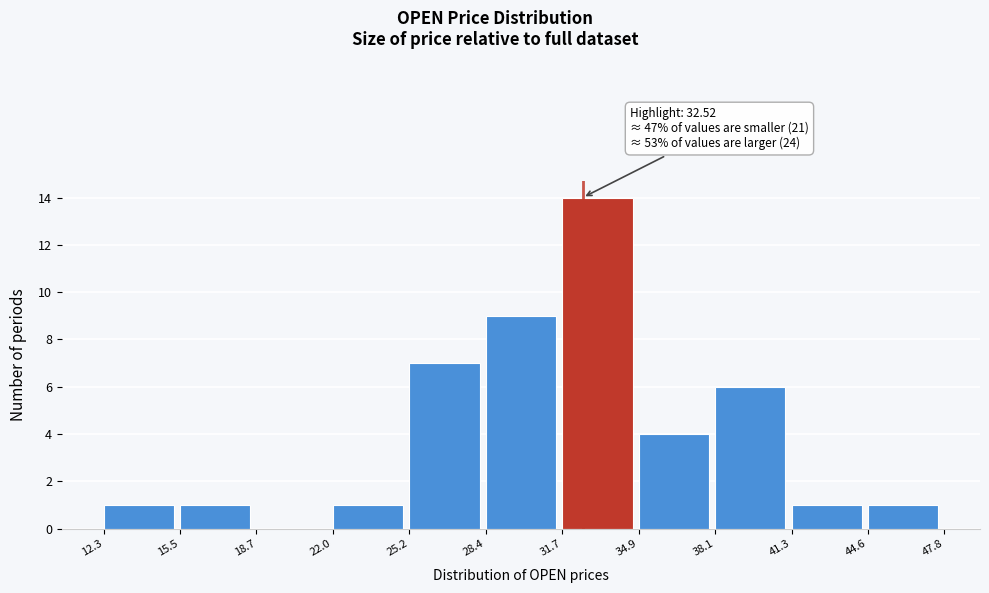

Over which range of the x-axis is the bar tallest?

31.7 to 34.9